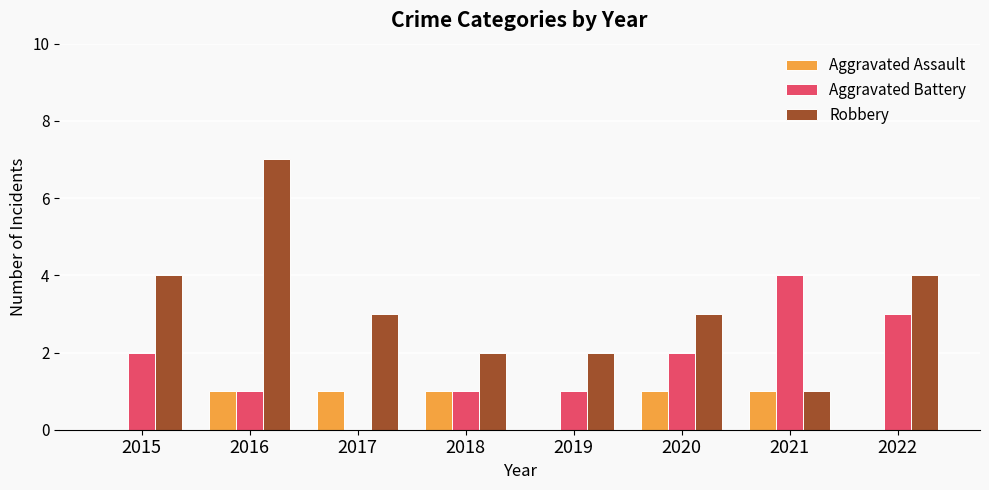

What is the maximum value shown in the chart?

7